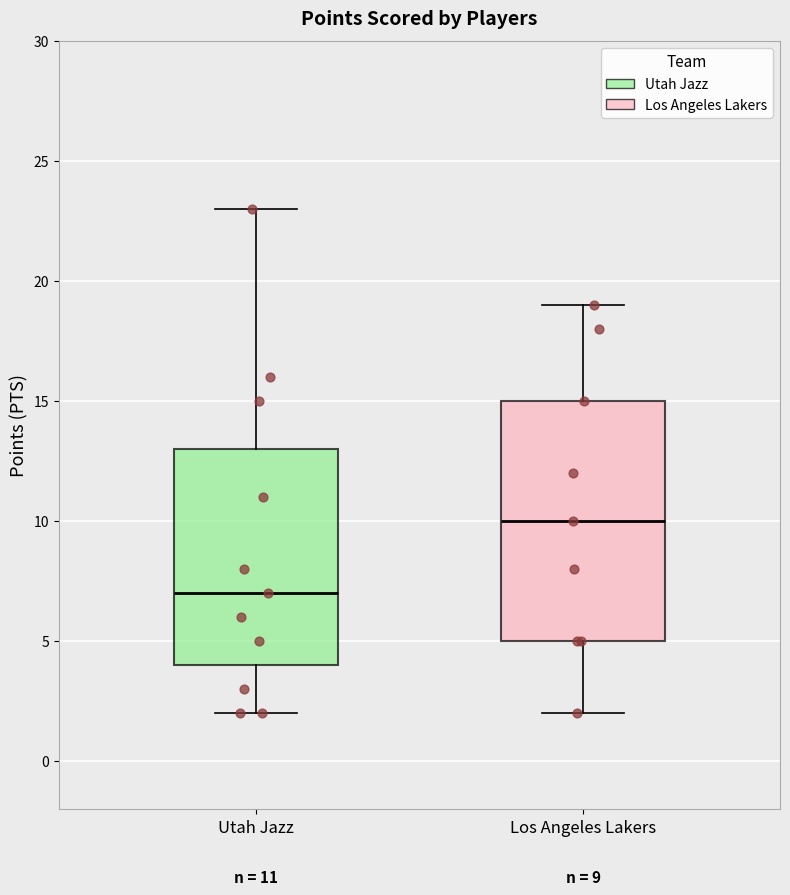

Which box is the tallest, from its lower edge to its upper edge?

Los Angeles Lakers